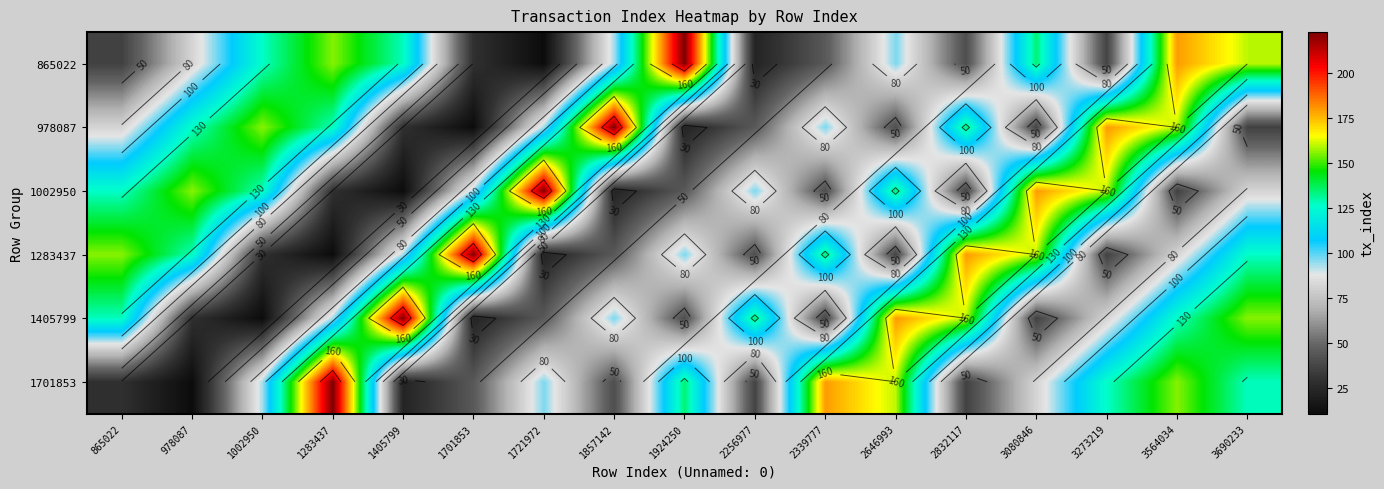

At which label does 978087 reach its minimum?

1701853